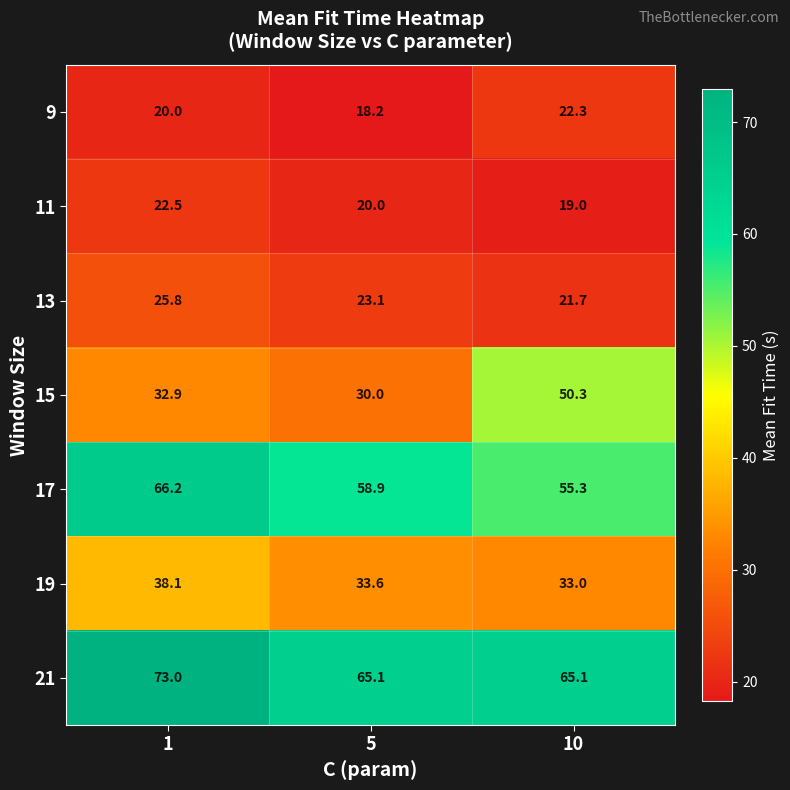

Count the number of categories in the chart.

3